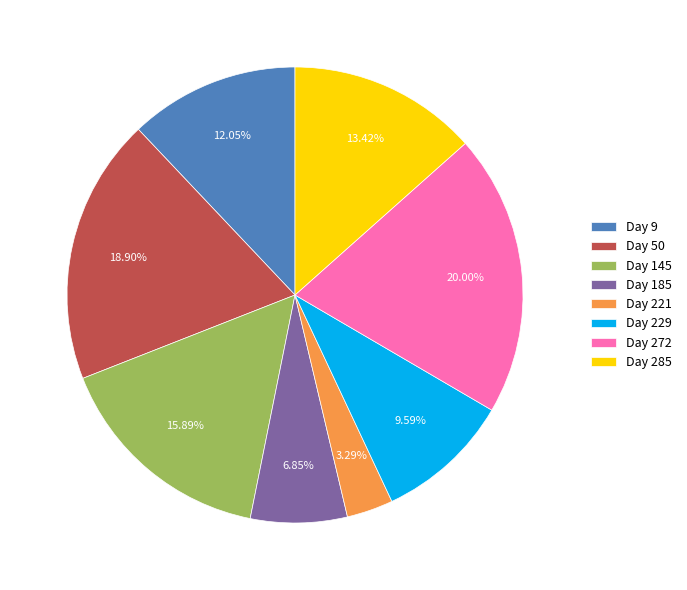

To the nearest percent, what is the difference between the largest and smallest slice percentages?

17%